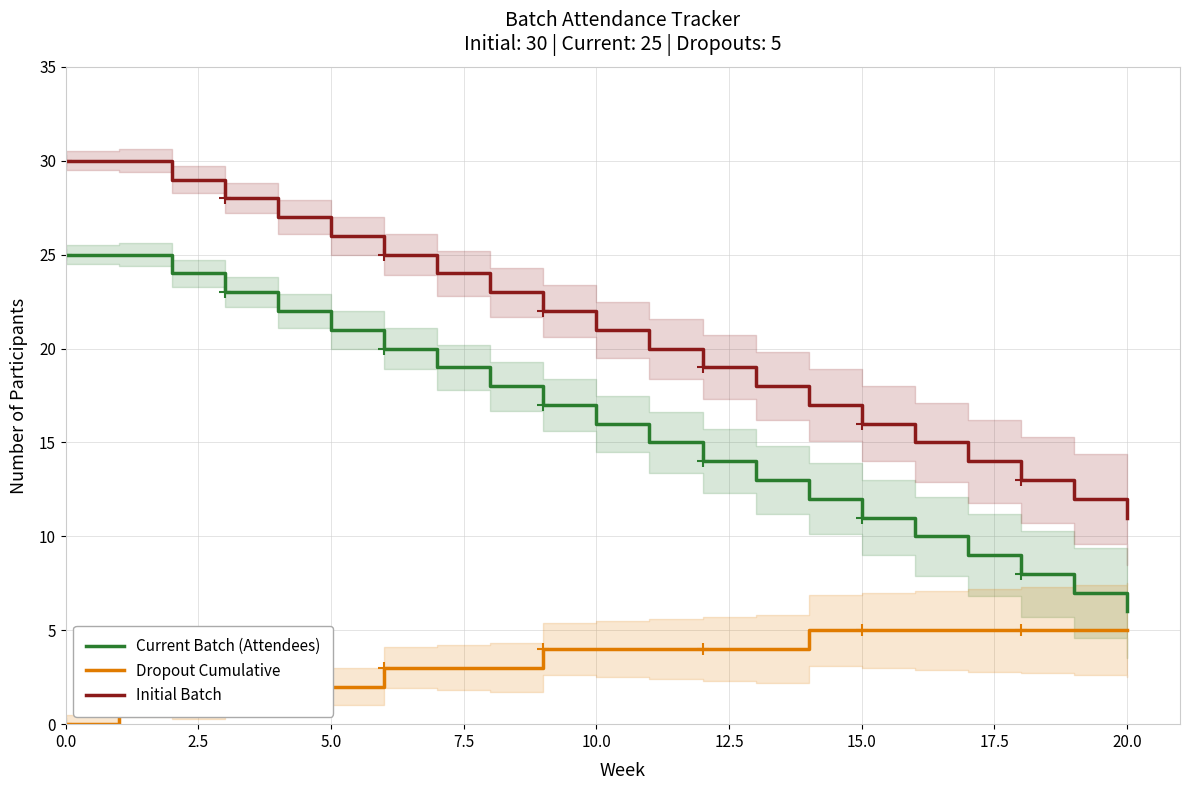

What position from the right is 10?

11